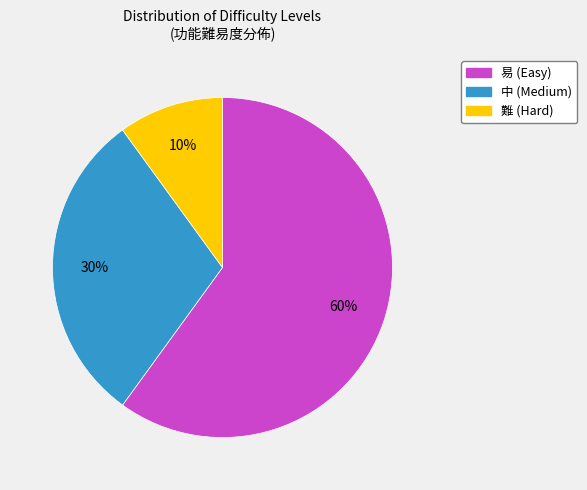

Does any single category account for the majority?

Yes